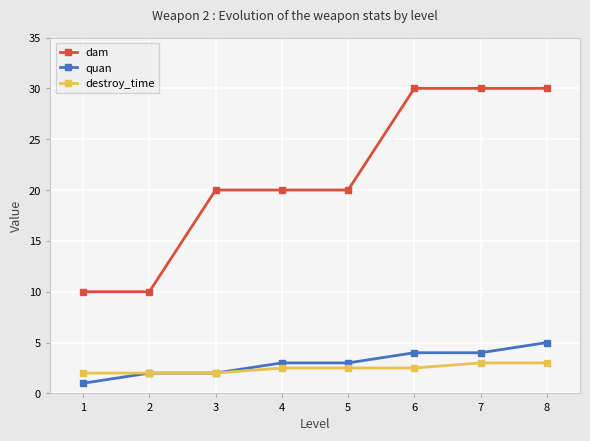

The quan series shows 5.0 at 8. True or false?

True